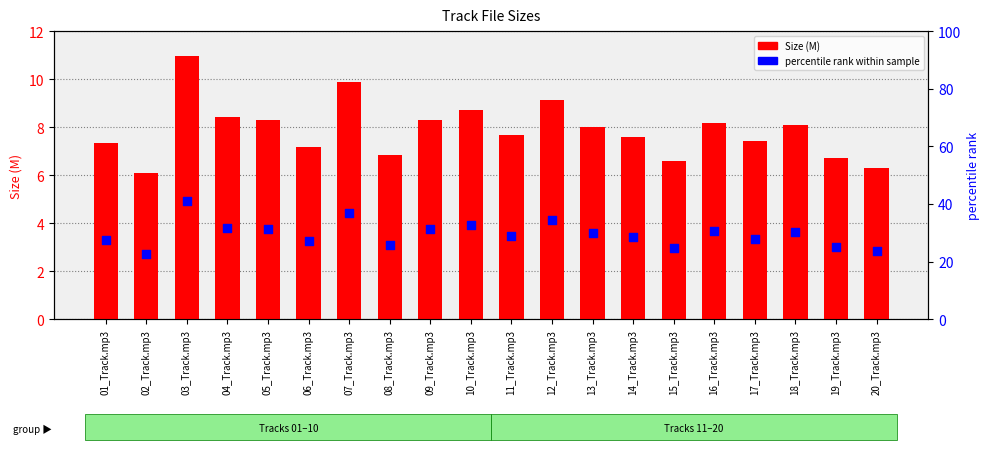

Which series reaches the minimum Y coordinate?

percentile rank within sample